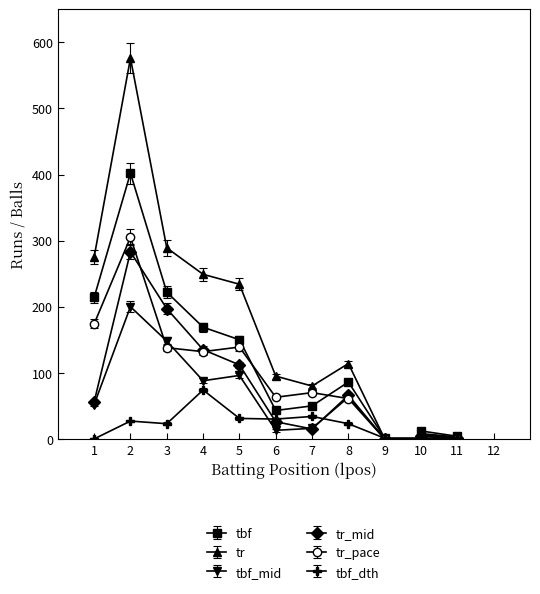

Between 1 and 9, which series saw the biggest shift?

tr